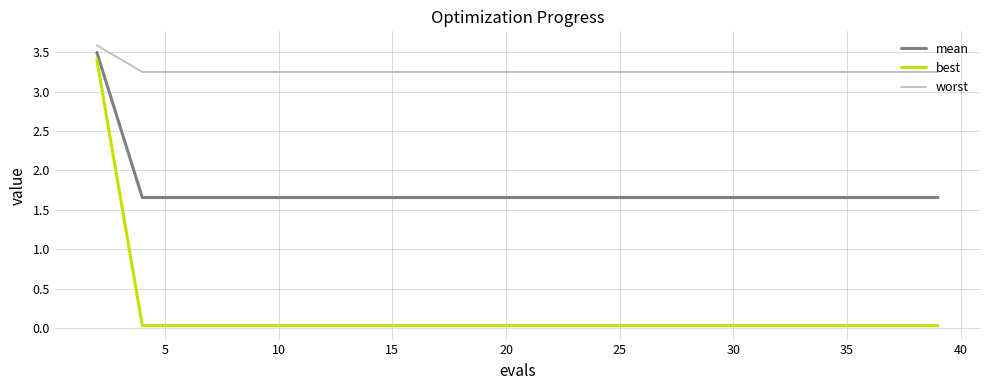

True or false: mean and best cross at least once.

False